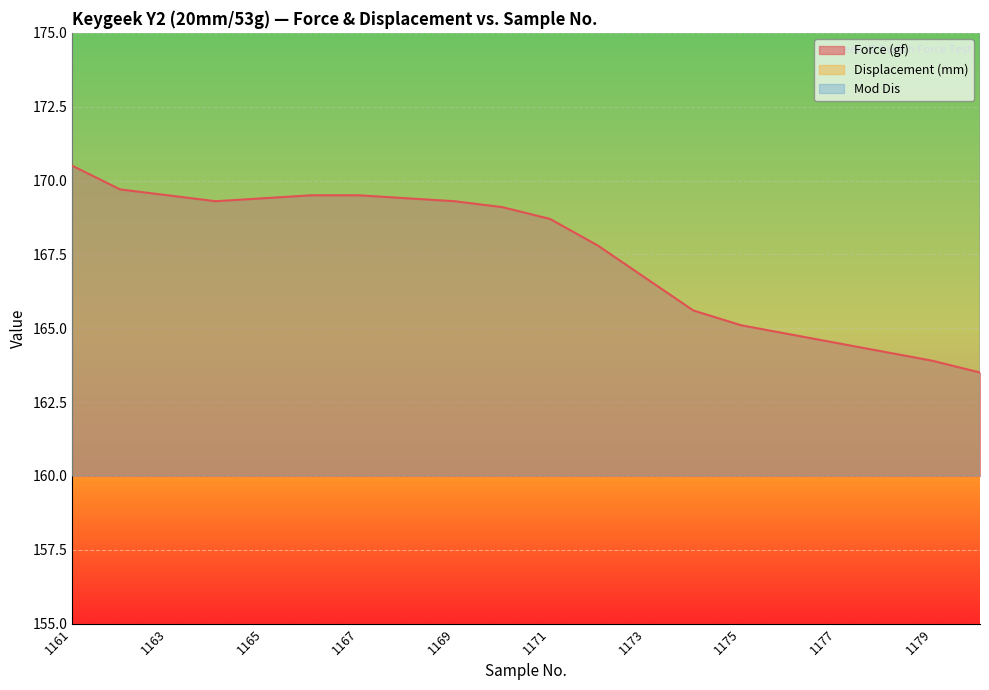

True or false: Displacement (mm) and Mod Dis intersect in this chart.

False